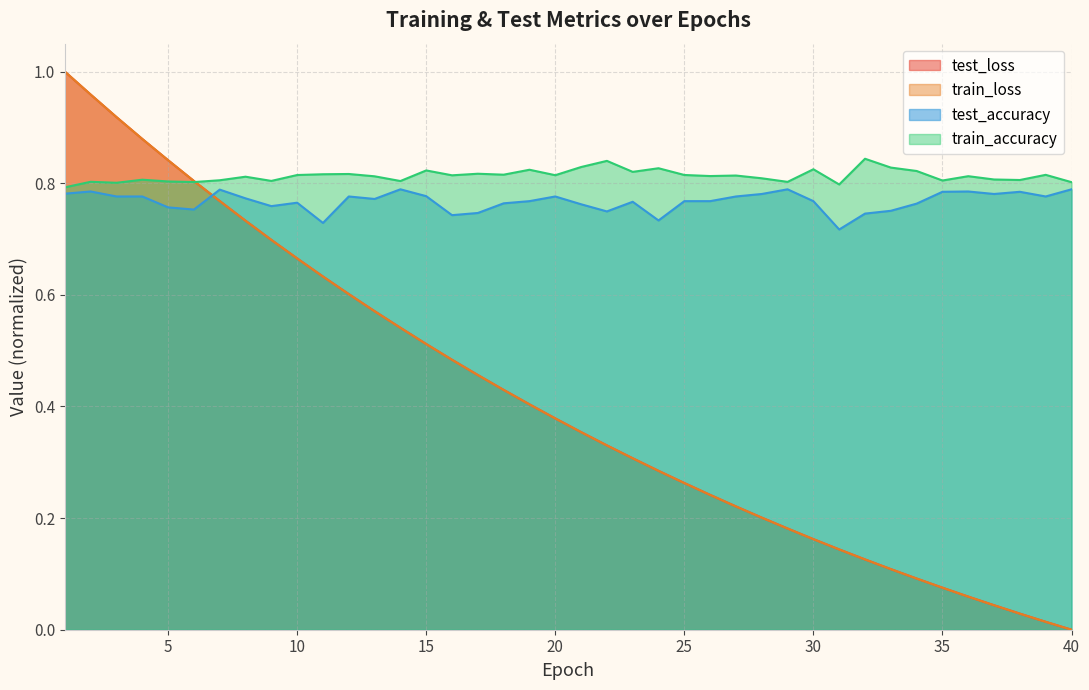

Reading left to right, what are all the values shown in this chart?

test_loss: 1=1.0	2=1.0	3=0.9	4=0.9	5=0.8	6=0.8	7=0.8	8=0.7	9=0.7	10=0.7	11=0.6	12=0.6	13=0.6	14=0.5	15=0.5	16=0.5	17=0.5	18=0.4	19=0.4	20=0.4	21=0.4	22=0.3	23=0.3	24=0.3	25=0.3	26=0.2	27=0.2	28=0.2	29=0.2	30=0.2	31=0.1	32=0.1	33=0.1	34=0.1	35=0.1	36=0.1	37=0.0	38=0.0	39=0.0	40=0.0
train_loss: 1=1.0	2=1.0	3=0.9	4=0.9	5=0.8	6=0.8	7=0.8	8=0.7	9=0.7	10=0.7	11=0.6	12=0.6	13=0.6	14=0.5	15=0.5	16=0.5	17=0.5	18=0.4	19=0.4	20=0.4	21=0.4	22=0.3	23=0.3	24=0.3	25=0.3	26=0.2	27=0.2	28=0.2	29=0.2	30=0.2	31=0.1	32=0.1	33=0.1	34=0.1	35=0.1	36=0.1	37=0.0	38=0.0	39=0.0	40=0.0
test_accuracy: 1=0.8	2=0.8	3=0.8	4=0.8	5=0.8	6=0.8	7=0.8	8=0.8	9=0.8	10=0.8	11=0.7	12=0.8	13=0.8	14=0.8	15=0.8	16=0.7	17=0.7	18=0.8	19=0.8	20=0.8	21=0.8	22=0.7	23=0.8	24=0.7	25=0.8	26=0.8	27=0.8	28=0.8	29=0.8	30=0.8	31=0.7	32=0.7	33=0.8	34=0.8	35=0.8	36=0.8	37=0.8	38=0.8	39=0.8	40=0.8
train_accuracy: 1=0.8	2=0.8	3=0.8	4=0.8	5=0.8	6=0.8	7=0.8	8=0.8	9=0.8	10=0.8	11=0.8	12=0.8	13=0.8	14=0.8	15=0.8	16=0.8	17=0.8	18=0.8	19=0.8	20=0.8	21=0.8	22=0.8	23=0.8	24=0.8	25=0.8	26=0.8	27=0.8	28=0.8	29=0.8	30=0.8	31=0.8	32=0.8	33=0.8	34=0.8	35=0.8	36=0.8	37=0.8	38=0.8	39=0.8	40=0.8